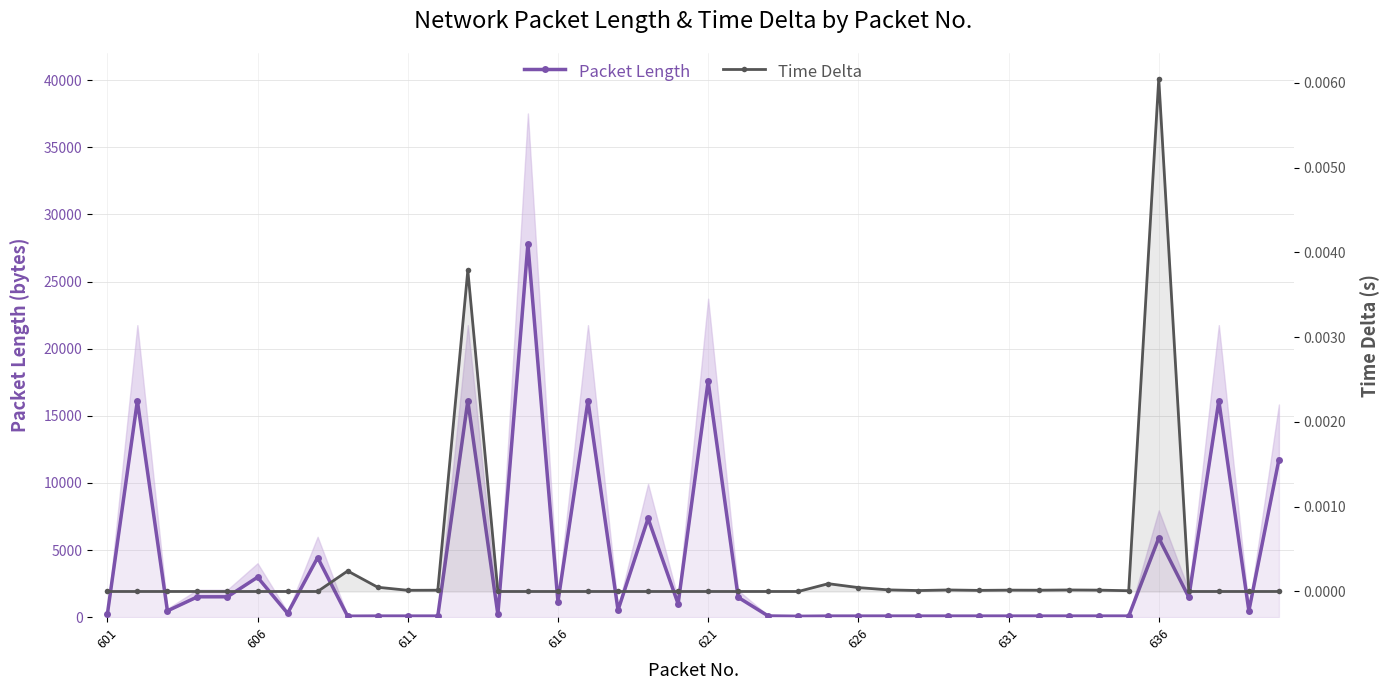

How many values in Time Delta are above zero?

17